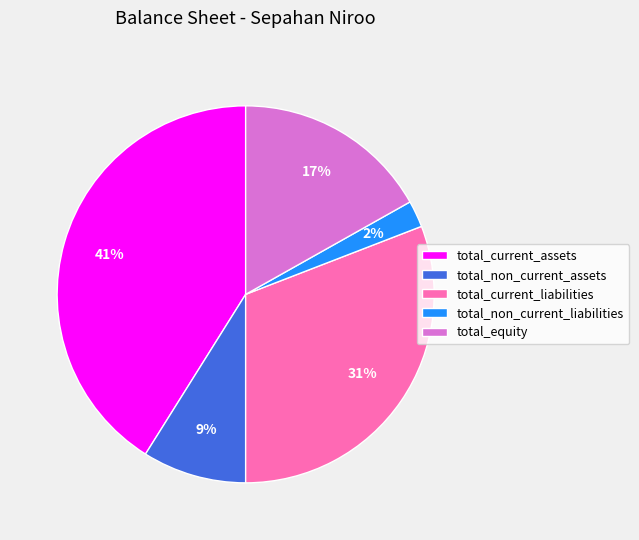

Rank the categories by value from lowest to highest.

total_non_current_liabilities, total_non_current_assets, total_equity, total_current_liabilities, total_current_assets